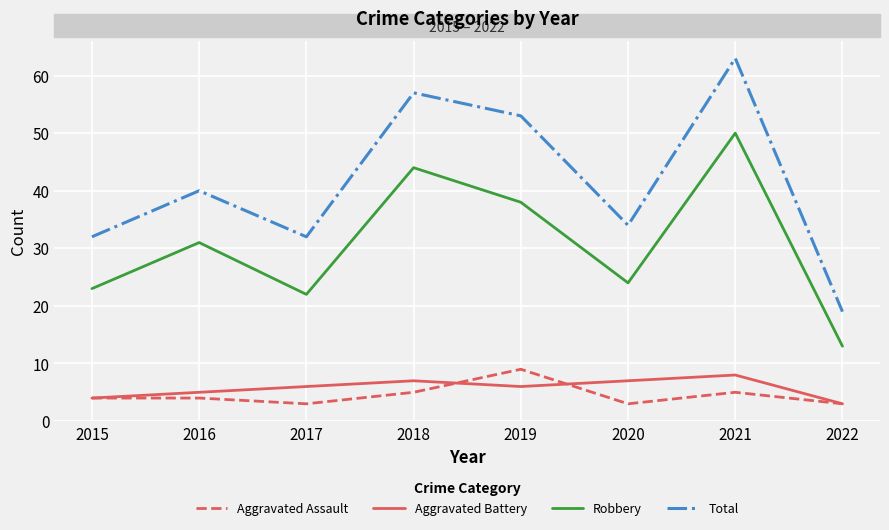

Reading right to left, what are all the values shown in this chart?

Aggravated Assault: 2022=3	2021=5	2020=3	2019=9	2018=5	2017=3	2016=4	2015=4
Aggravated Battery: 2022=3	2021=8	2020=7	2019=6	2018=7	2017=6	2016=5	2015=4
Robbery: 2022=13	2021=50	2020=24	2019=38	2018=44	2017=22	2016=31	2015=23
Total: 2022=19	2021=63	2020=34	2019=53	2018=57	2017=32	2016=40	2015=32